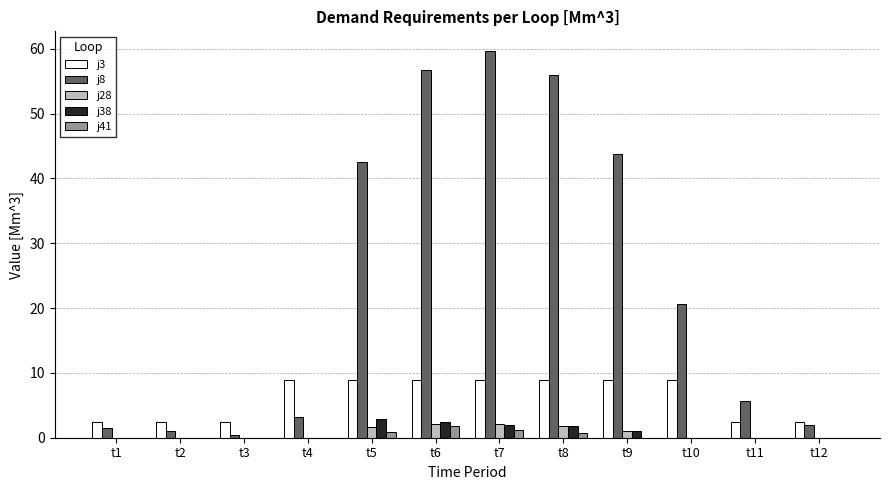

The j28 series shows 0.0 at t4. True or false?

True